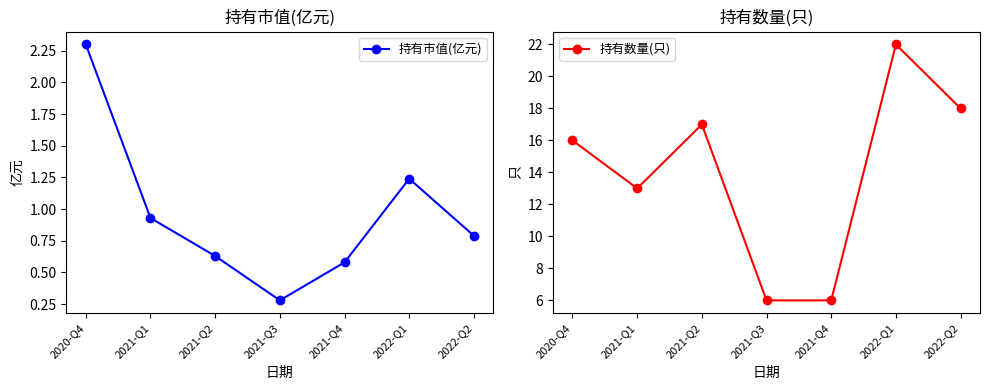

What is the highest value of the 持有数量(只) series?

22